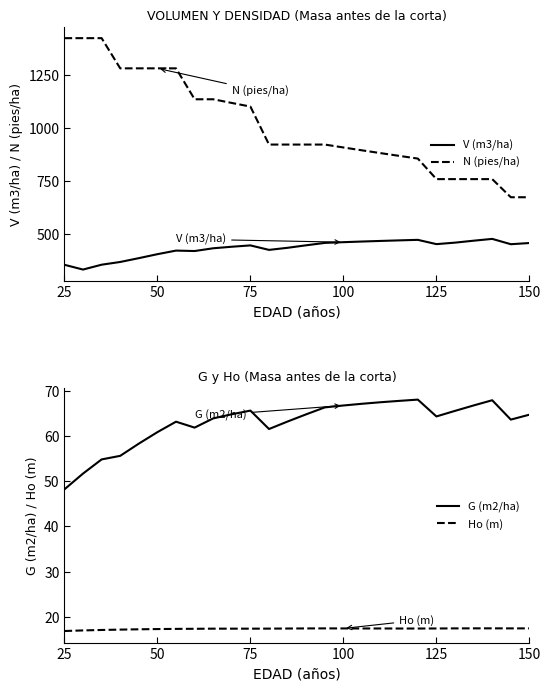

Which series changed the most between 12 and 15?

V (m3/ha)